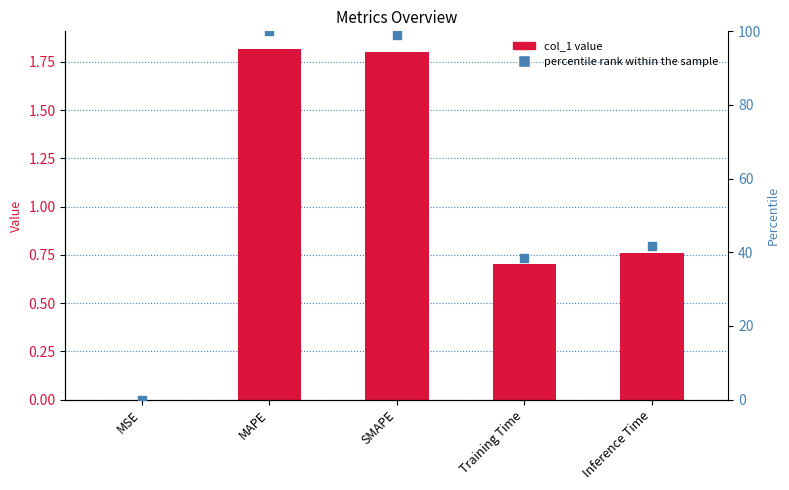

Which series contains the highest Y value?

percentile rank within the sample